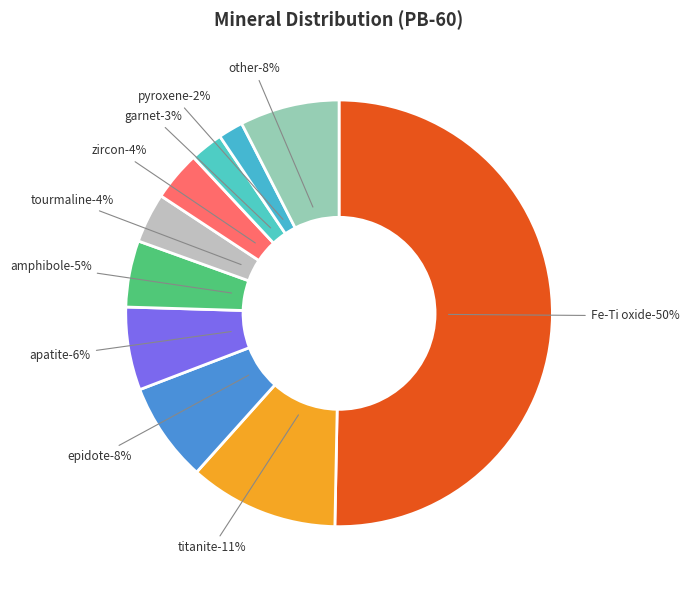

Between zircon and Fe-Ti oxide, which is larger?

Fe-Ti oxide